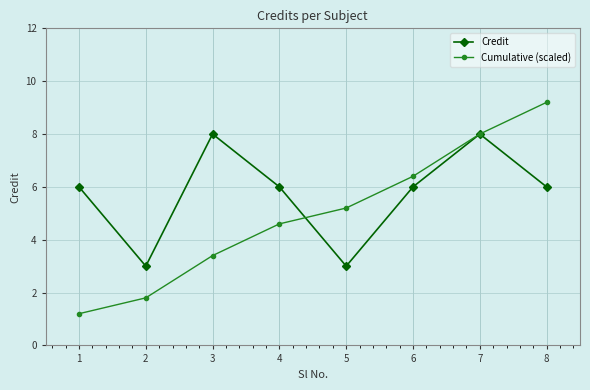

True or false: Cumulative (scaled) has more than 2 points higher than both neighbors.

False